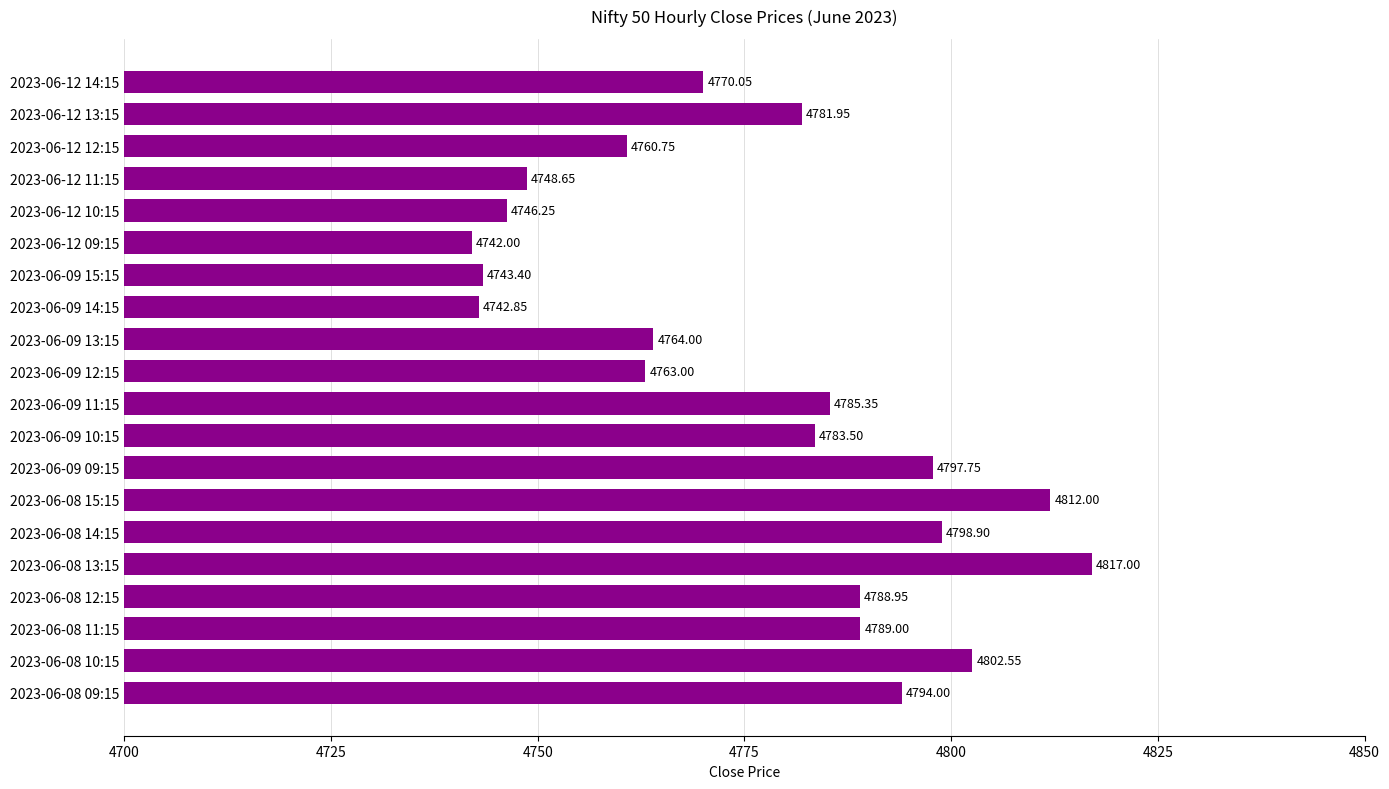

Between 2023-06-08 12:15 and 2023-06-08 11:15, which is larger?

2023-06-08 11:15